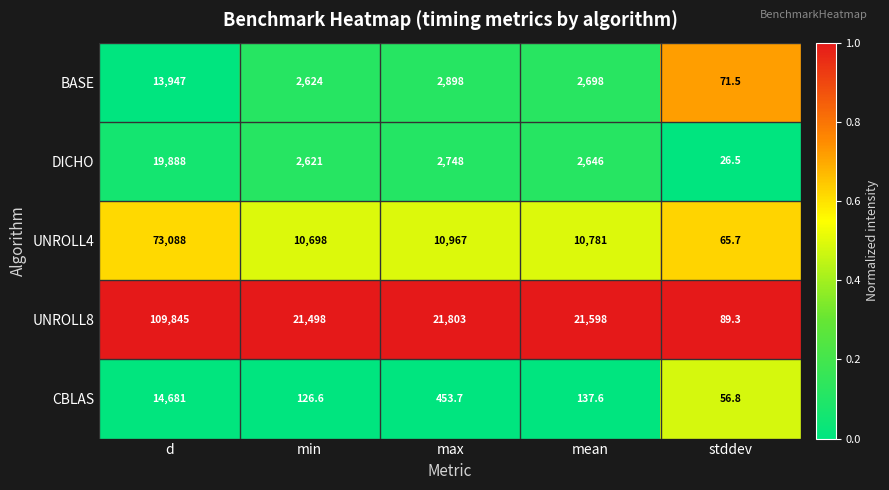

True or false: UNROLL8 has a value of 109845.0 at d.

True